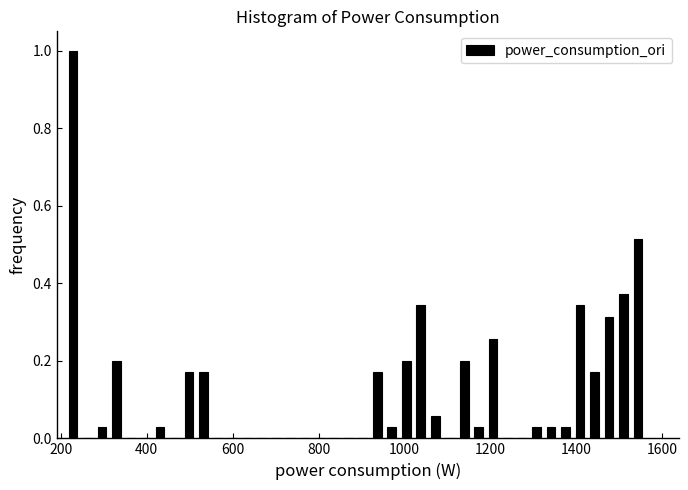

Read against the x-axis, roughly where is the centre of the tallest bar?

220